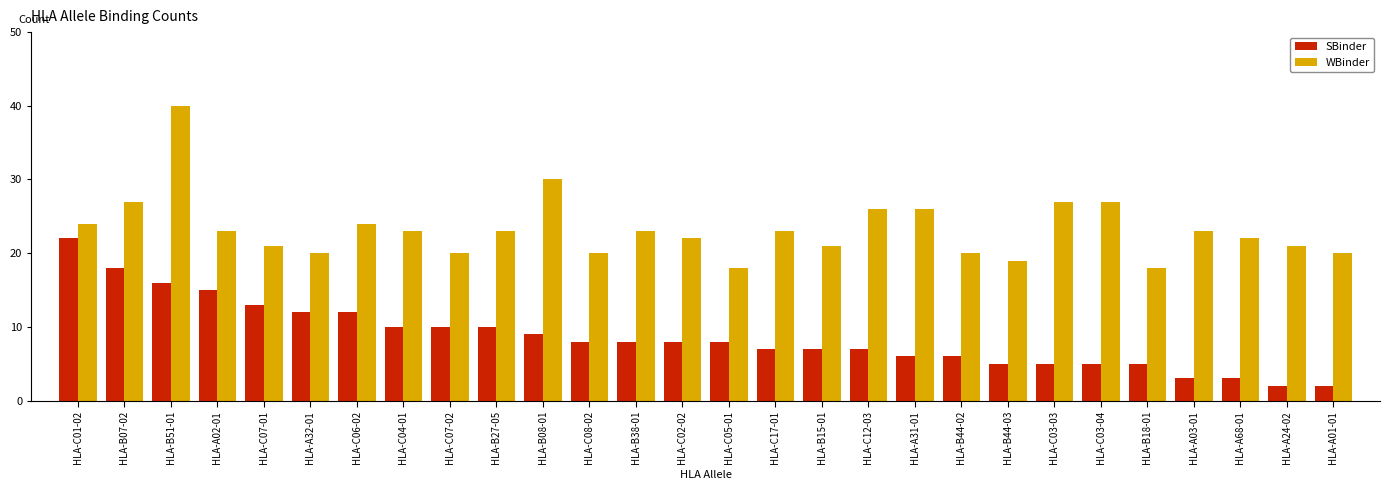

What is the value of the SBinder bar at the 8th from the left?

10